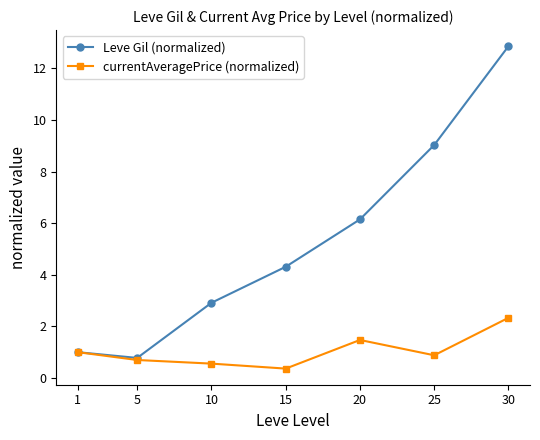

At which label is currentAveragePrice (normalized) closest to 1?

1